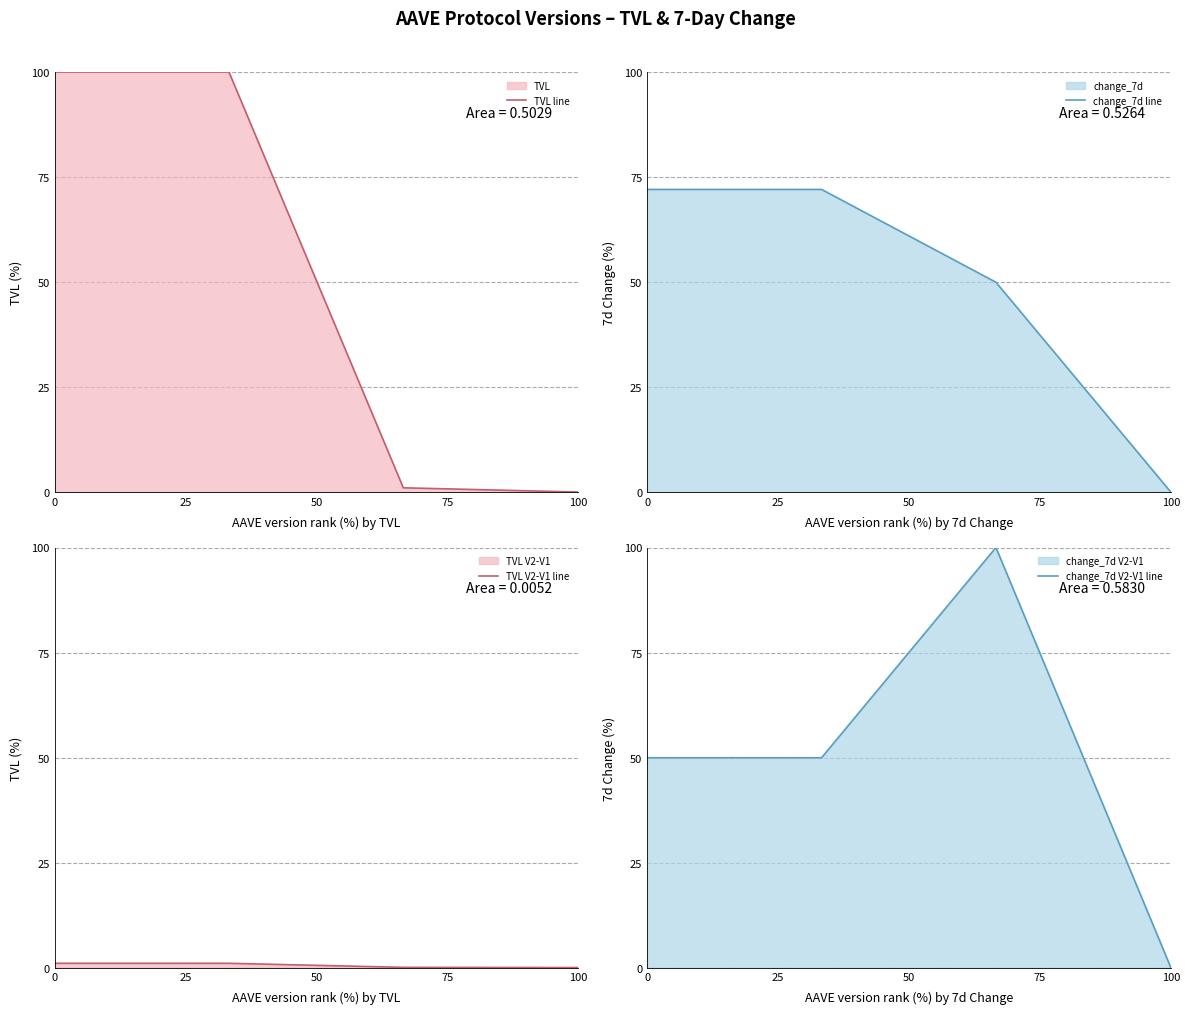

How many values in the TVL line series are below 100?

2